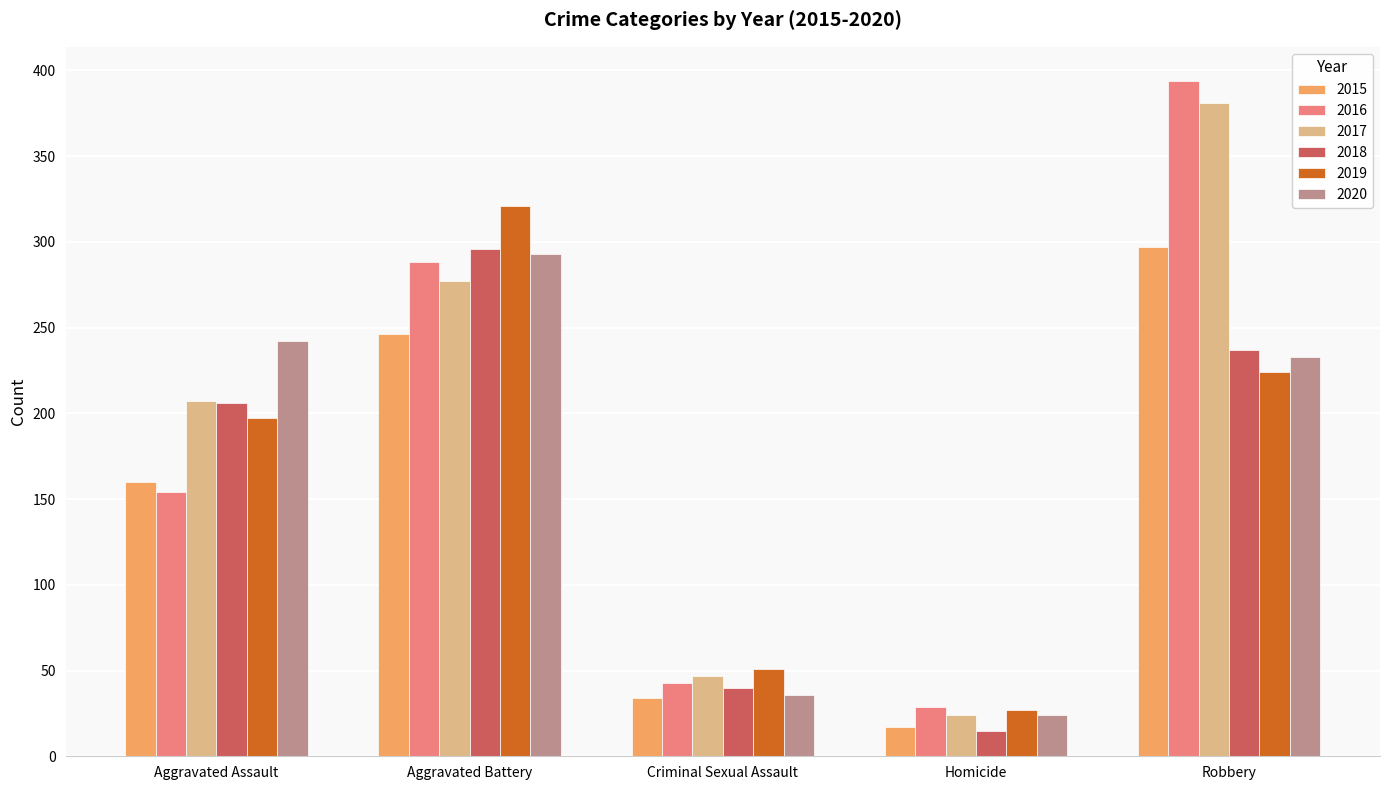

How many bars are there in each group?

6